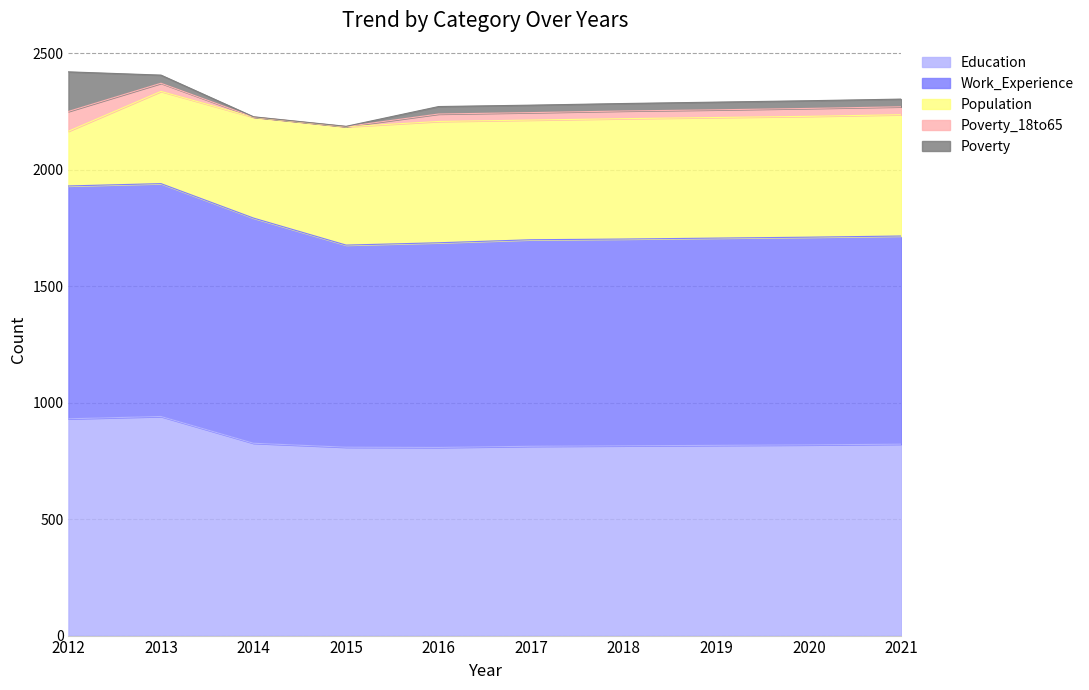

At how many categories does at least one series exceed 644?

10